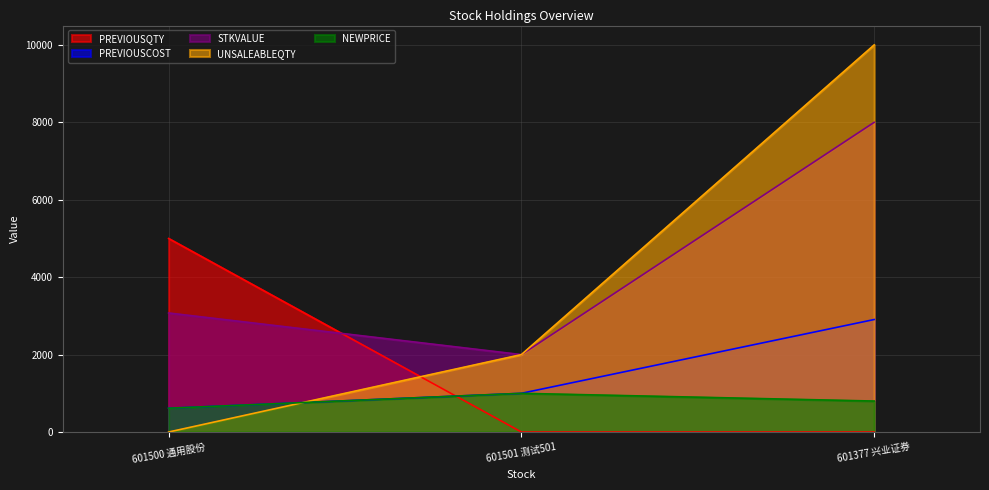

Where does the UNSALEABLEQTY series first go above 2000?

601377 兴业证券